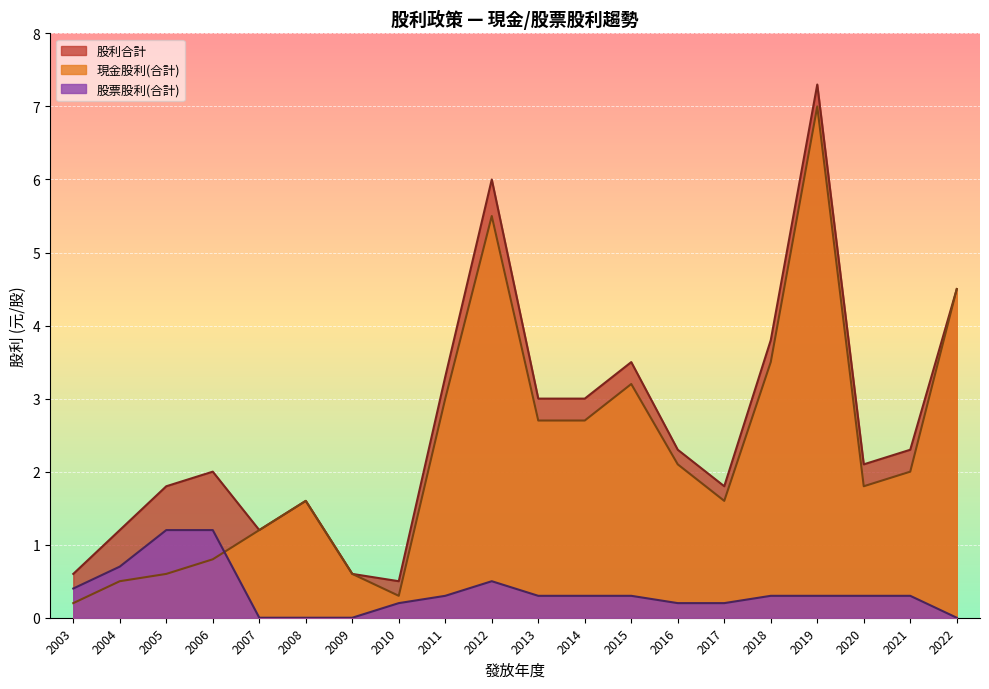

Which series has the largest total across all categories?

股利合計